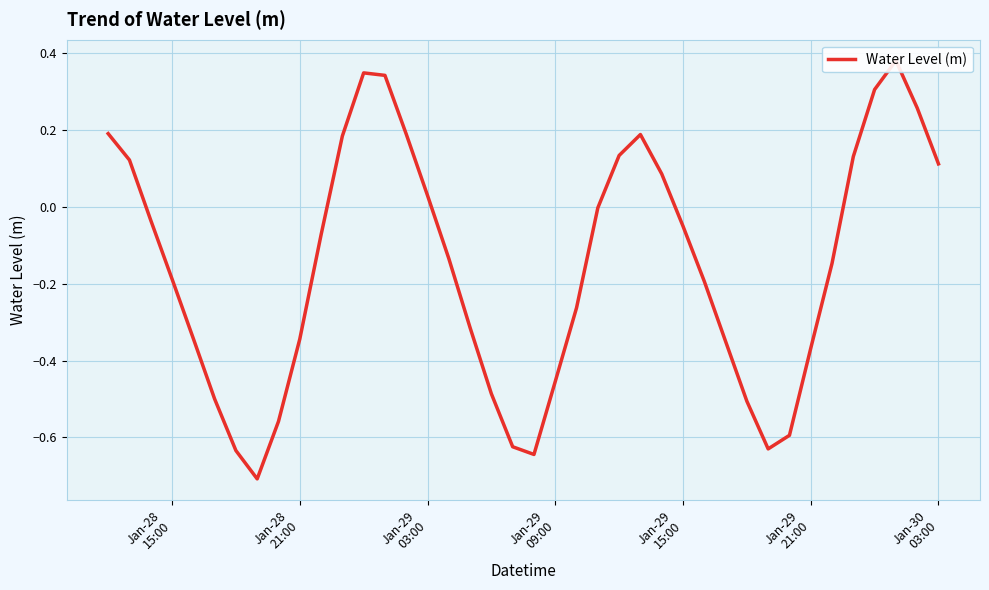

Does the chart have visible grid lines?

Yes